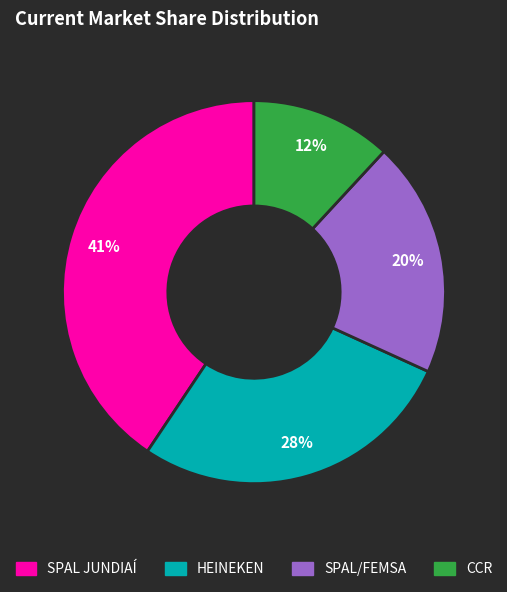

Which category has the biggest portion of the pie?

SPAL JUNDIAÍ